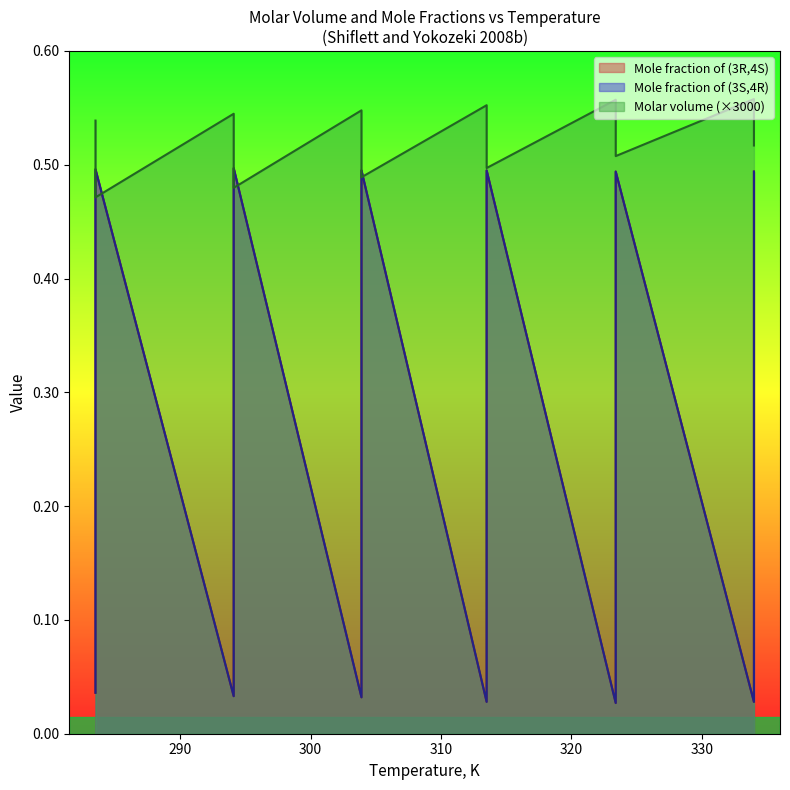

List the series in order of their peak value, lowest first.

Mole fraction of (3R,4S), Mole fraction of (3S,4R), Molar volume, m3/mol